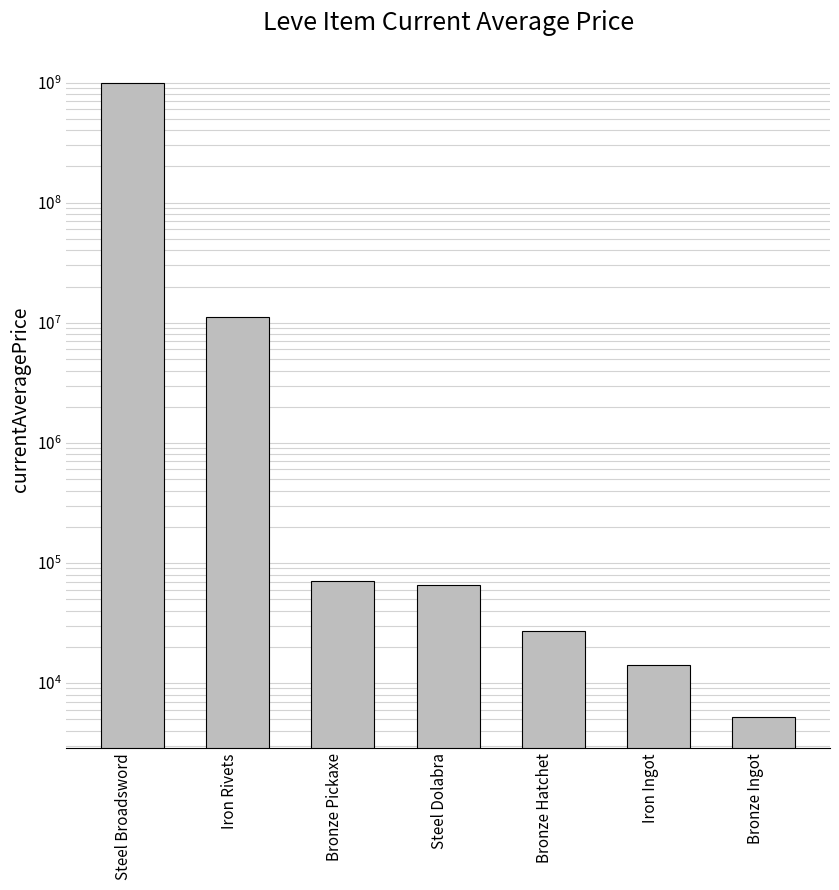

What is the sum of the values at Bronze Pickaxe and Bronze Hatchet?

98328.0